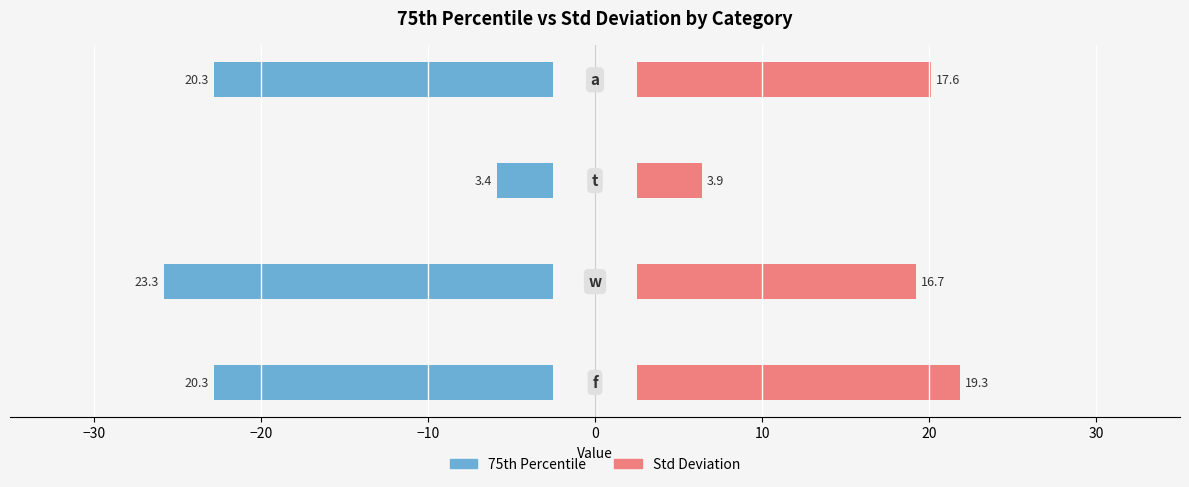

Which series changed the most between −20 and −10?

75th Percentile